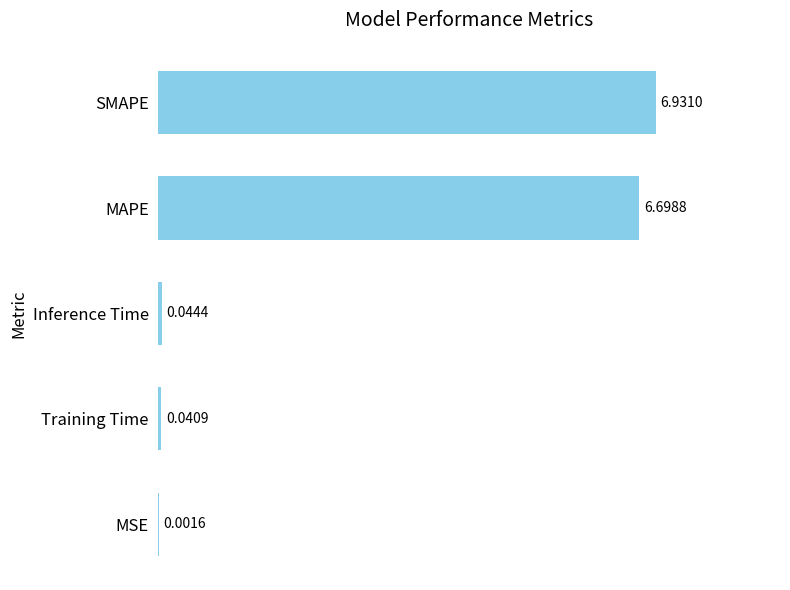

How many distinct data groups are displayed?

1